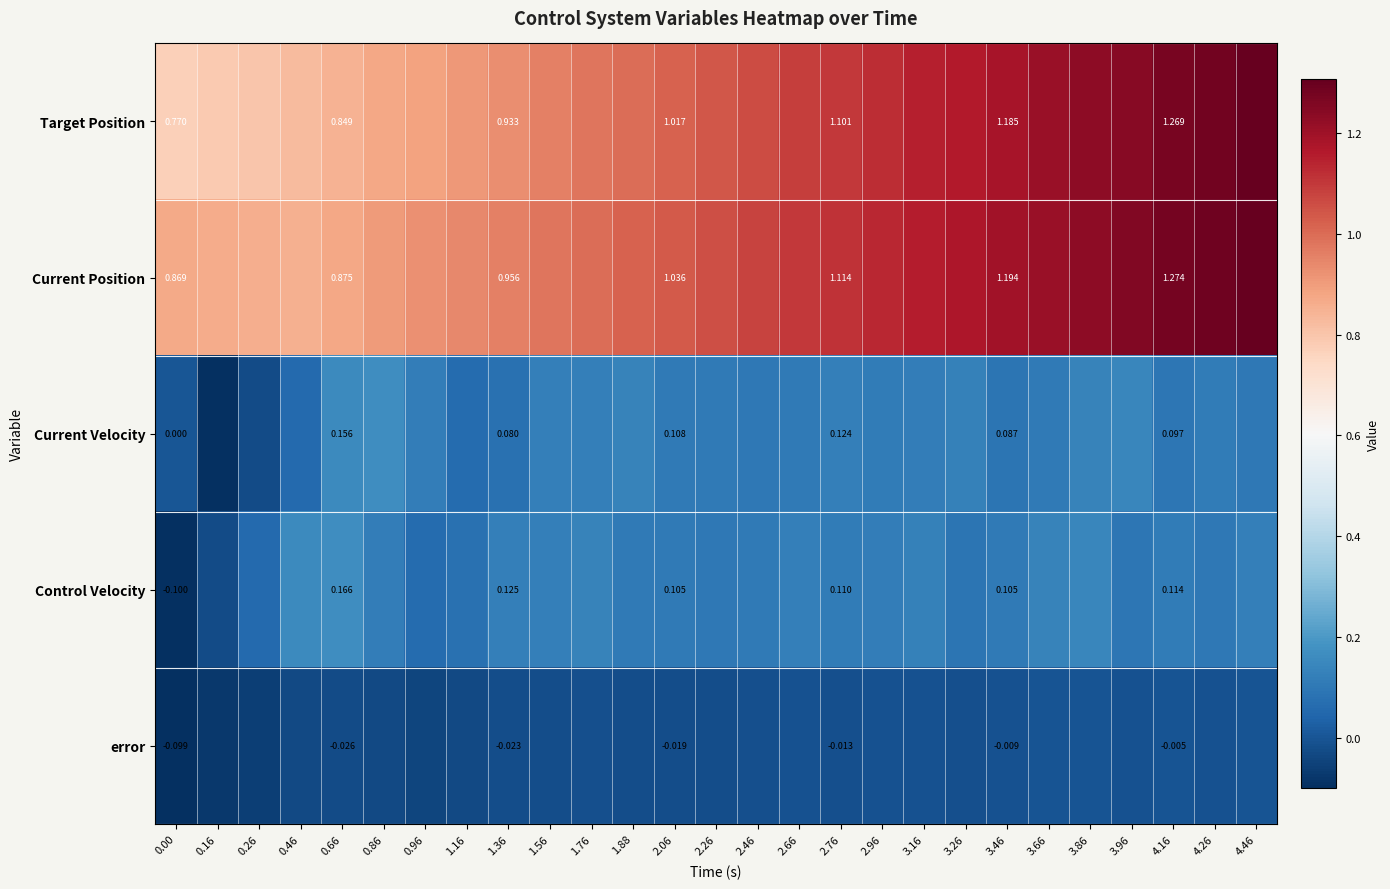

Which series has the largest total across all categories?

Current Position